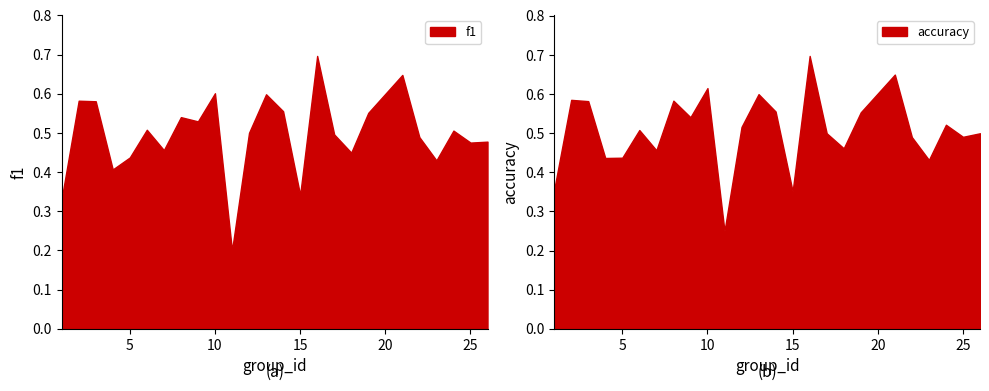

Where is accuracy nearest to the value 0?

11